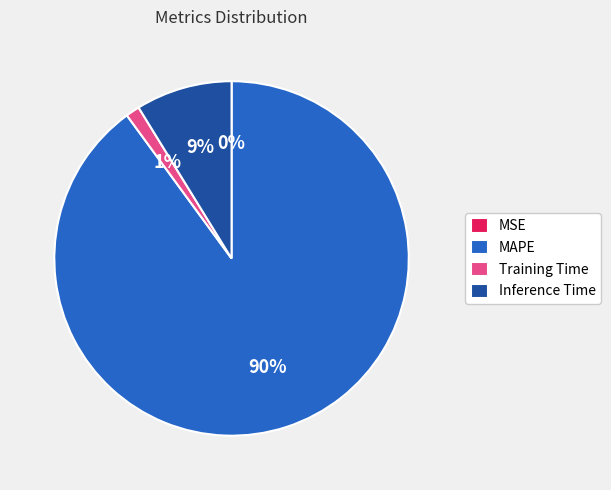

To the nearest percent, what is the difference between the largest and smallest slice percentages?

90%